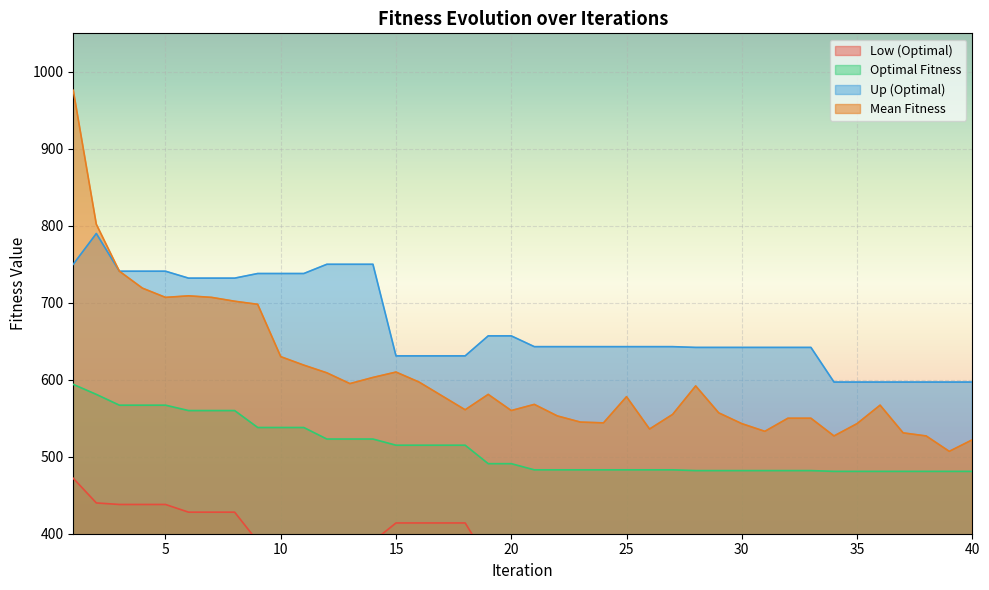

What is the value of the Up (Optimal) point at the 25th from the left?

643